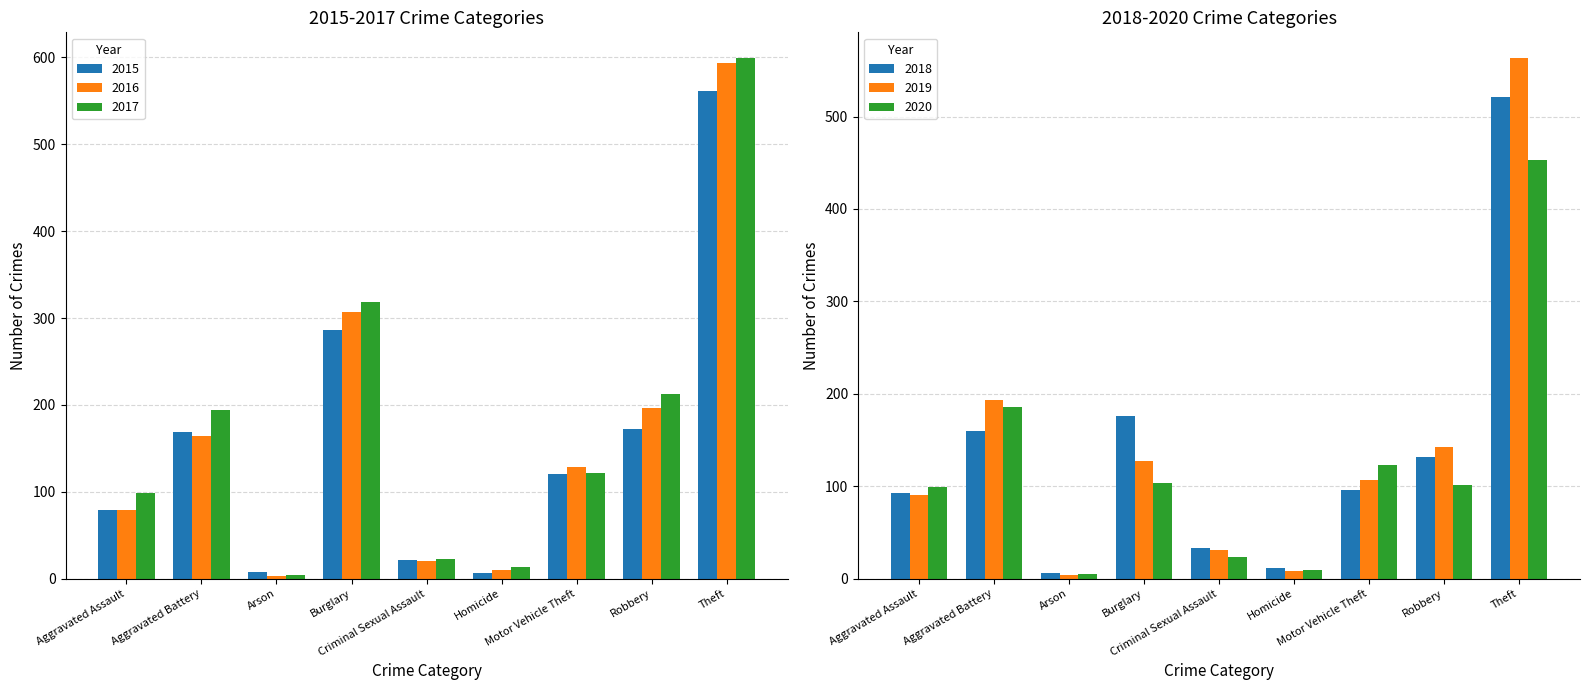

At which label does 2017 reach its minimum?

Arson